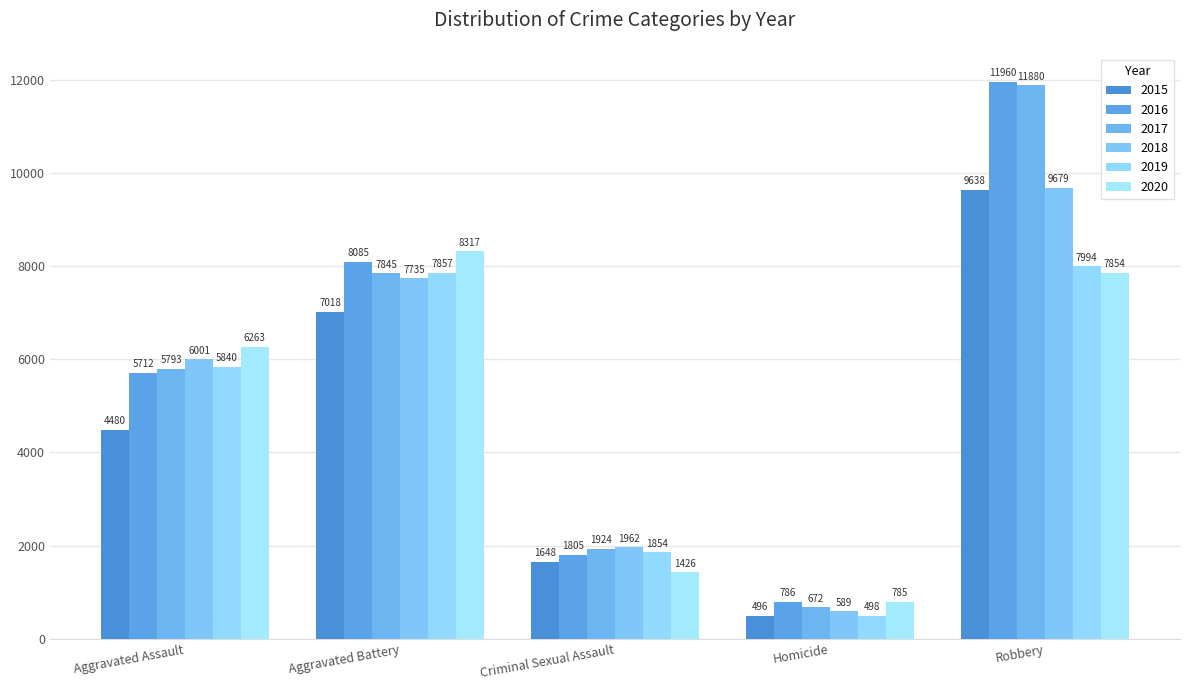

Where is 2015 nearest to the value 5067?

Aggravated Assault